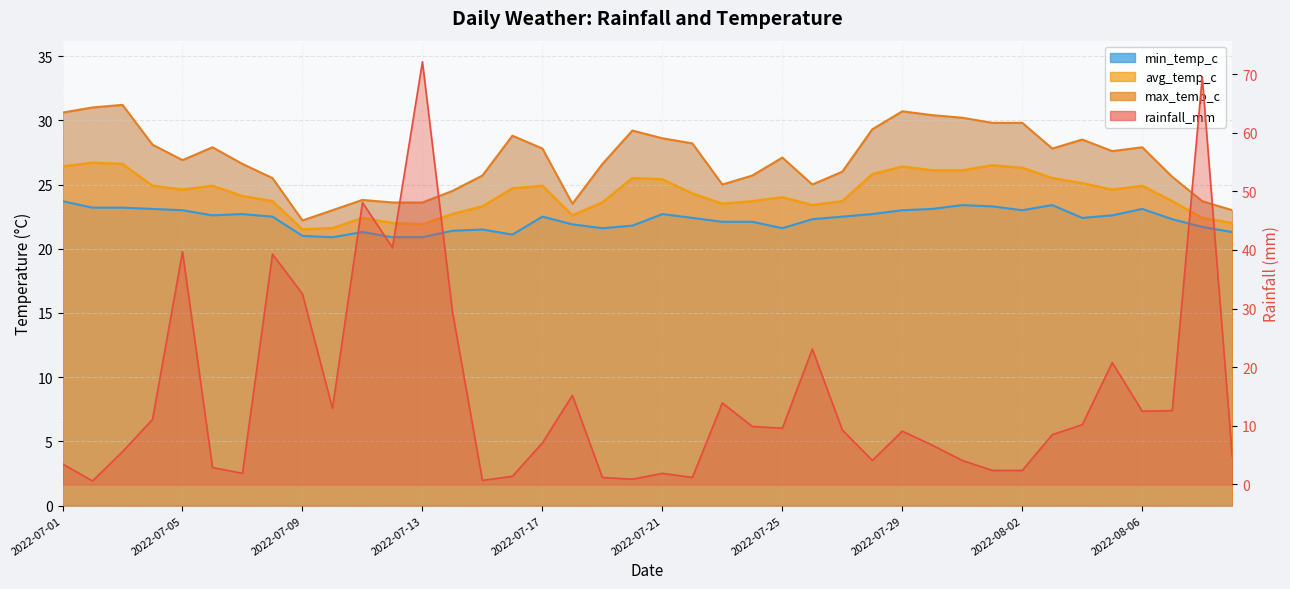

The value of min_temp_c at 2022-07-21 is 22.7. True or false?

True